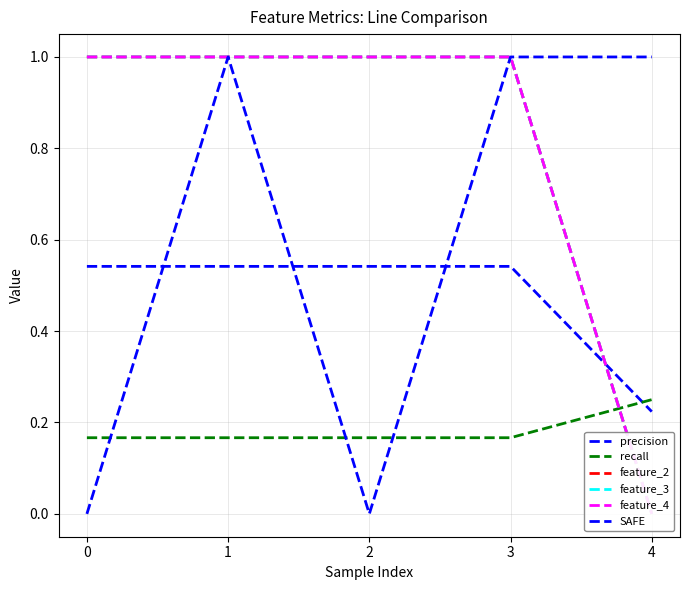

Reading right to left, transcribe all the data shown in this chart.

precision: 0.2	0.5	0.5	0.5	0.5
recall: 0.2	0.2	0.2	0.2	0.2
feature_2: 0.0	1.0	1.0	1.0	1.0
feature_3: 0.0	1.0	1.0	1.0	1.0
feature_4: 0.0	1.0	1.0	1.0	1.0
SAFE: 1.0	1.0	0.0	1.0	0.0